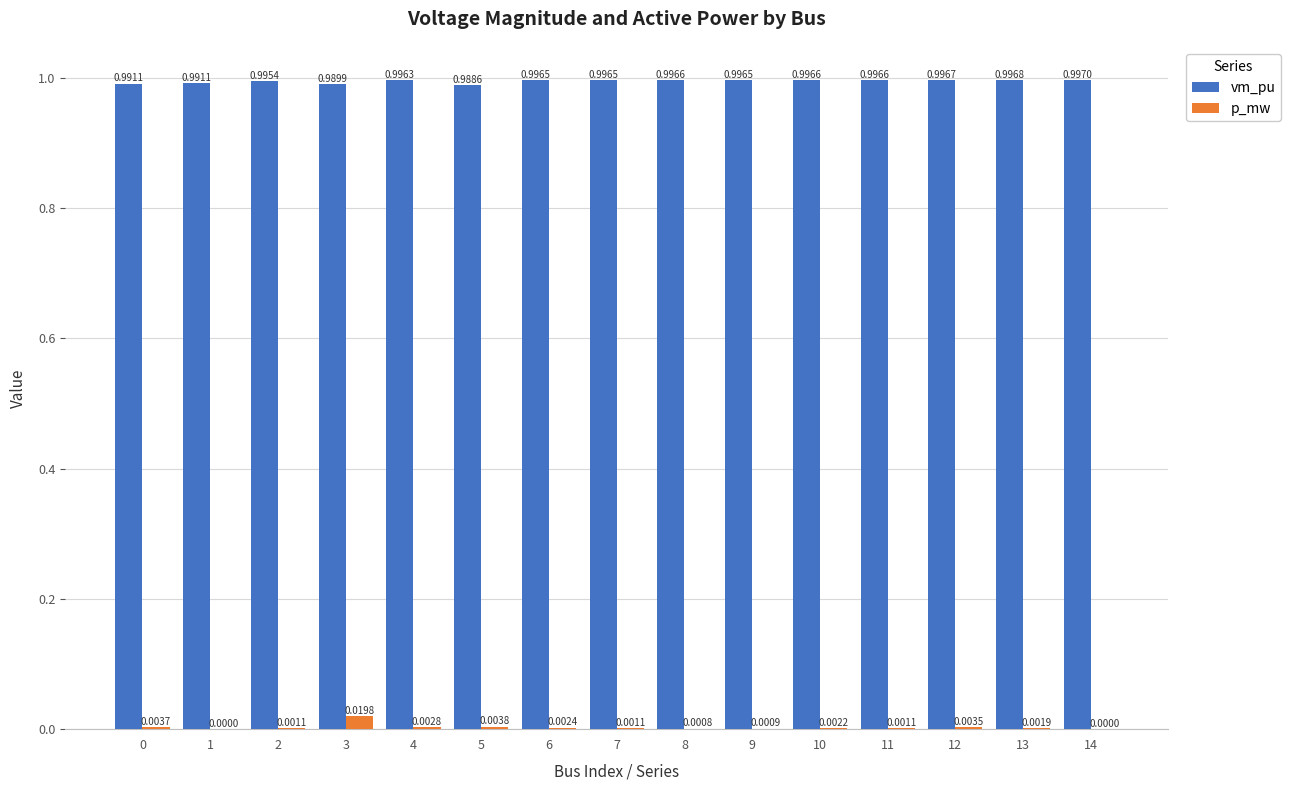

Between 0 and 8, which series saw the biggest shift?

vm_pu